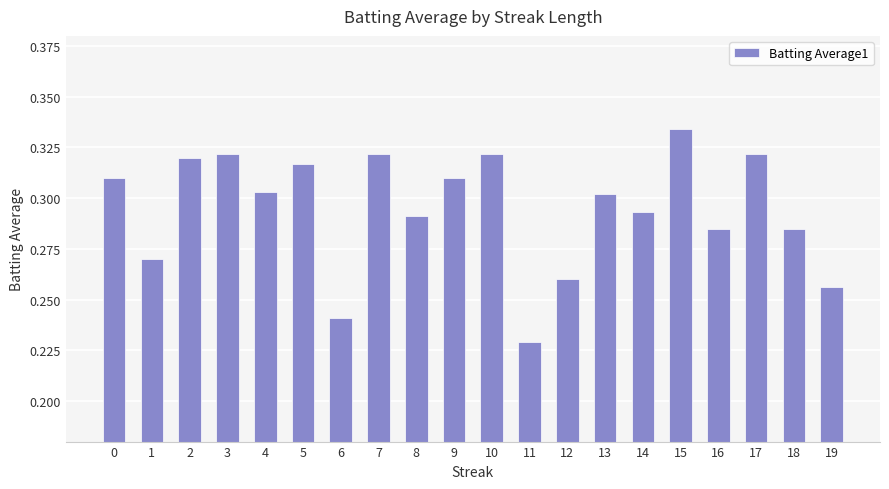

The chart shows a value of 0.2 at 1. True or false?

False